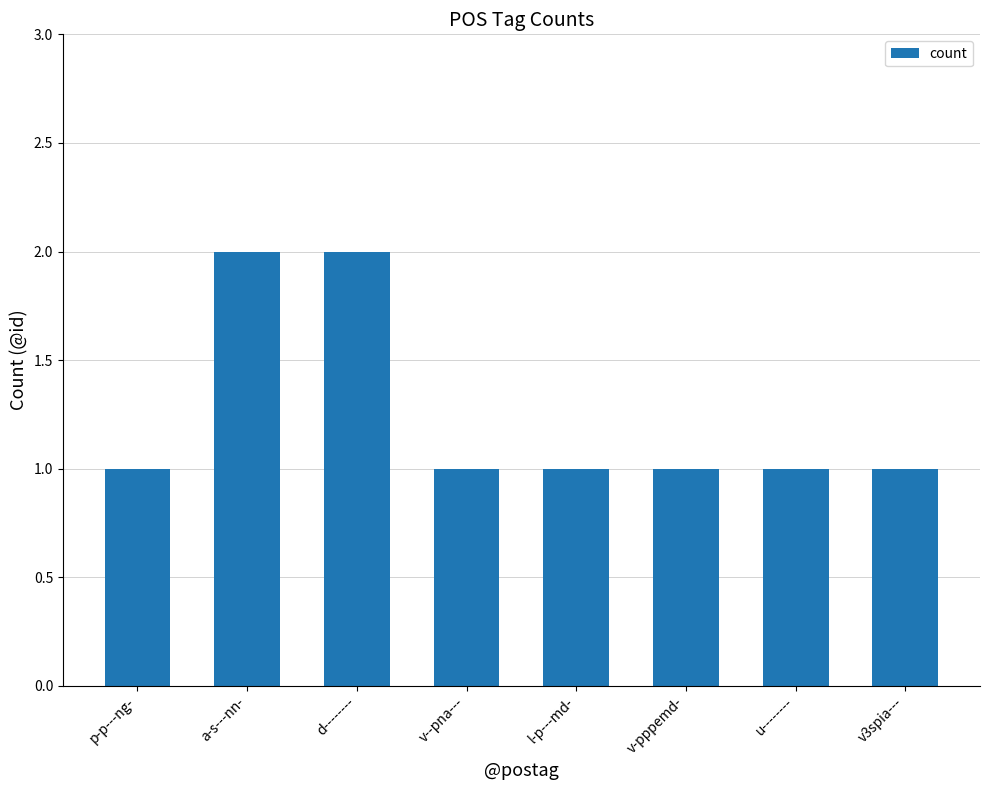

What is the sum of the values at v-pppemd- and v--pna---?

2